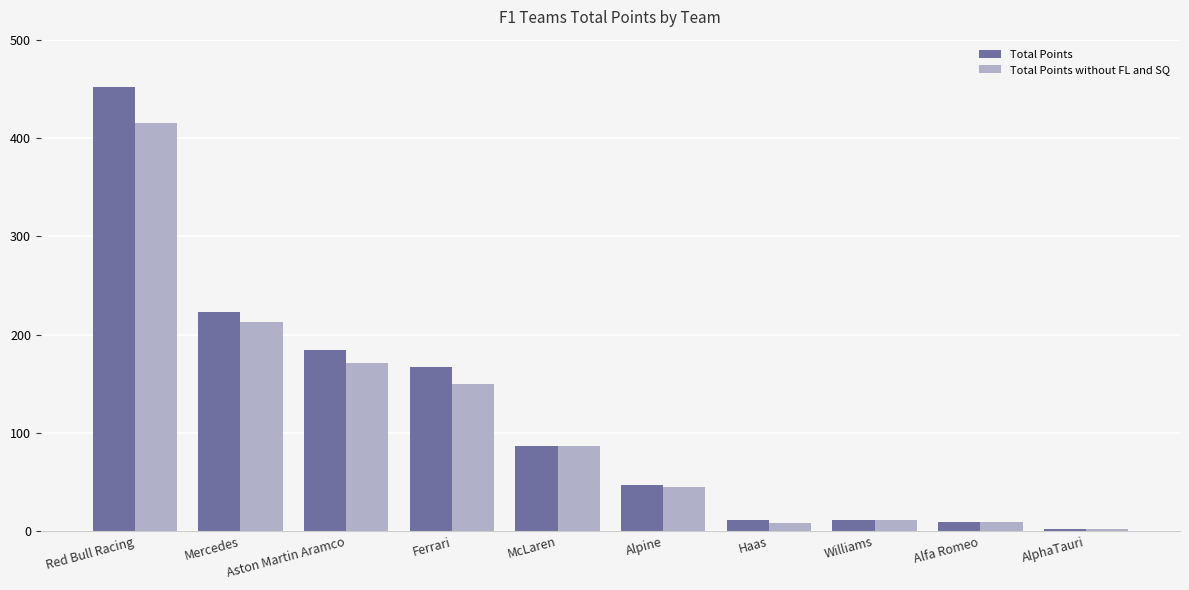

At which category is the sum across all series the highest?

Red Bull Racing